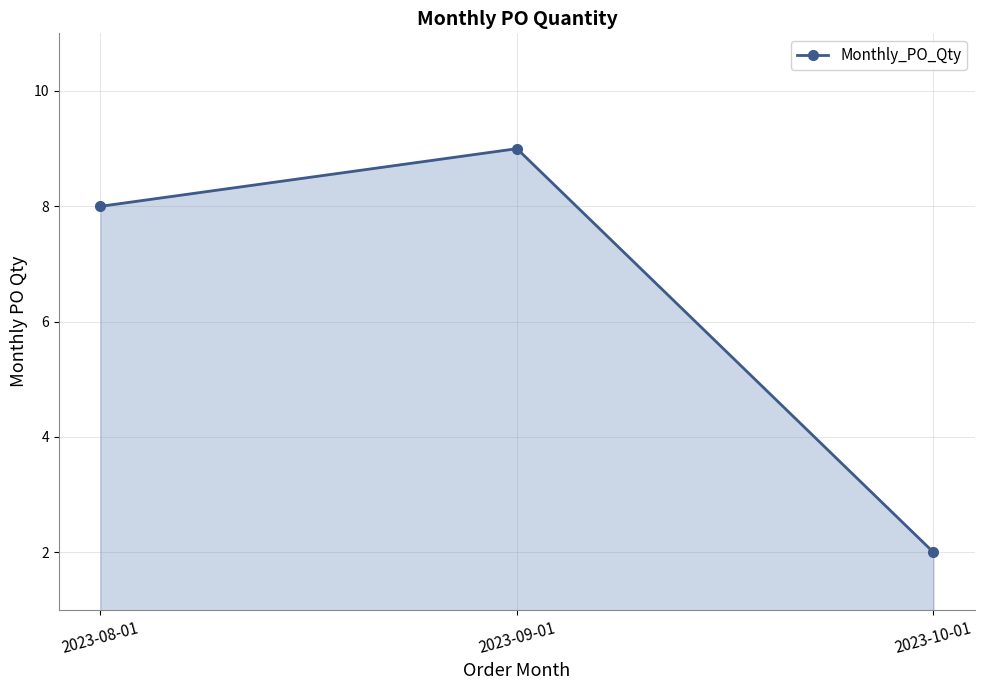

Does the chart have visible grid lines?

Yes